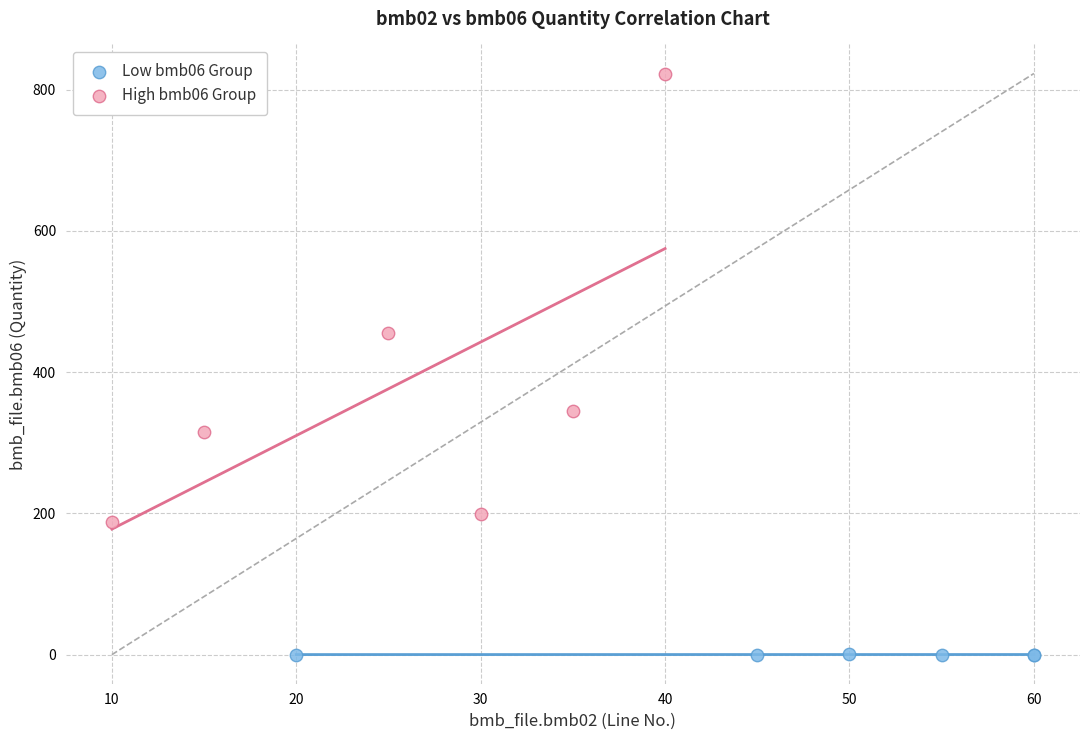

What are all the series names shown in the legend?

Low bmb06 Group, High bmb06 Group